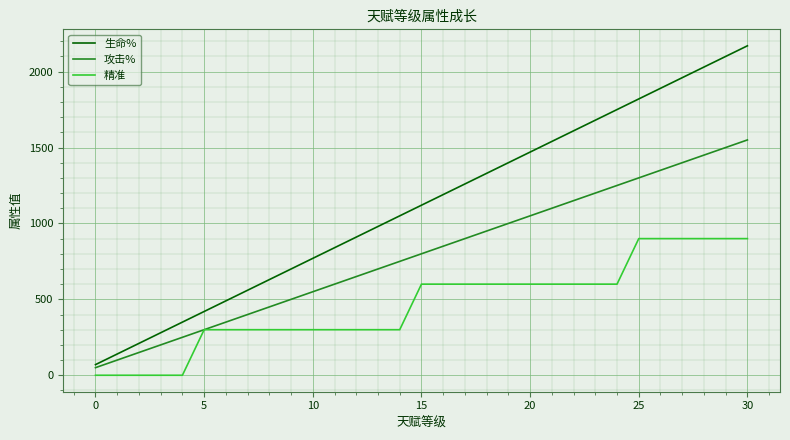

Does the chart have visible grid lines?

Yes